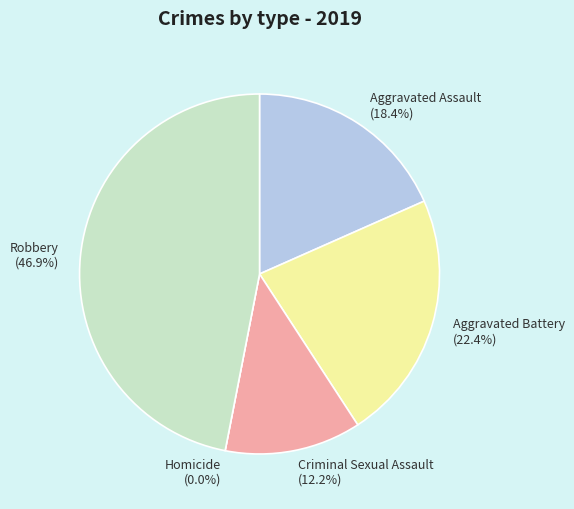

Between Aggravated Assault and Robbery, which is larger?

Robbery